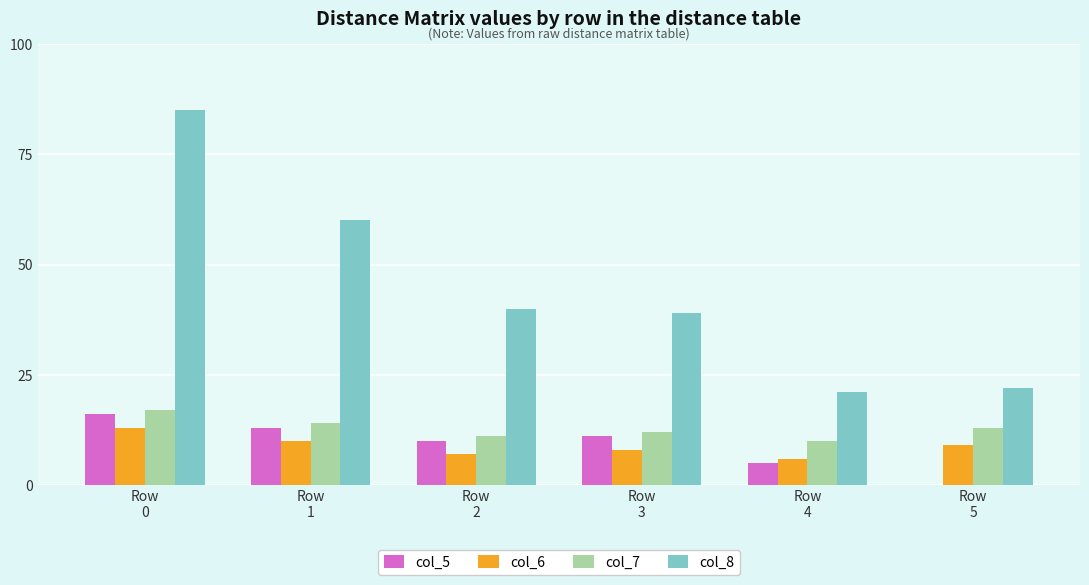

What is the greatest value displayed?

85